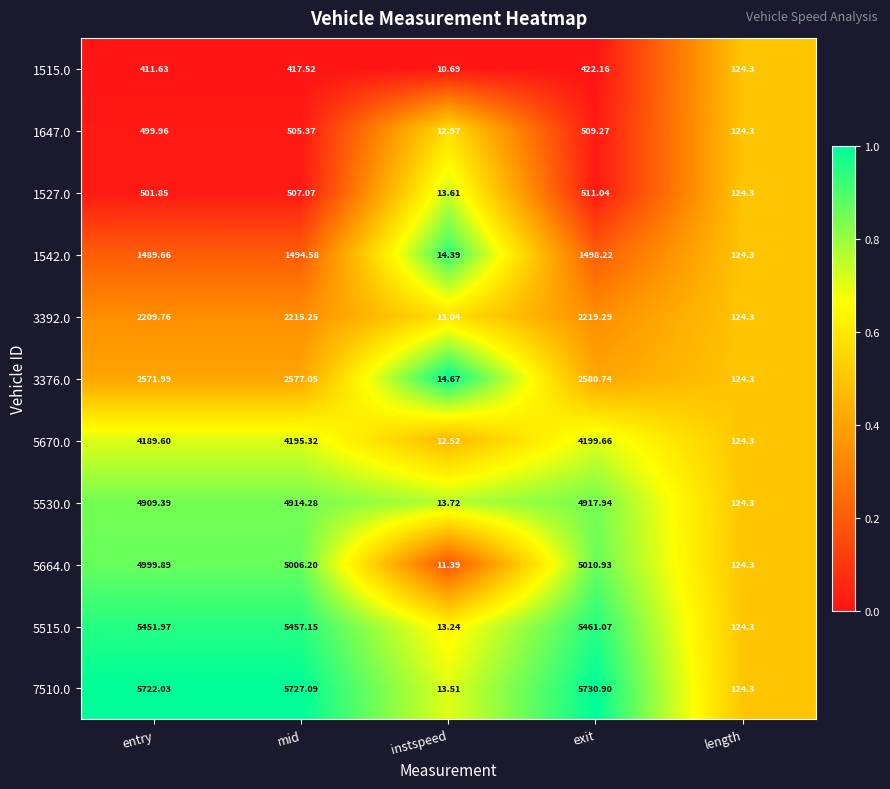

List the series in order of their peak value, highest first.

7510.0, 5515.0, 5664.0, 5530.0, 5670.0, 3376.0, 3392.0, 1542.0, 1527.0, 1647.0, 1515.0